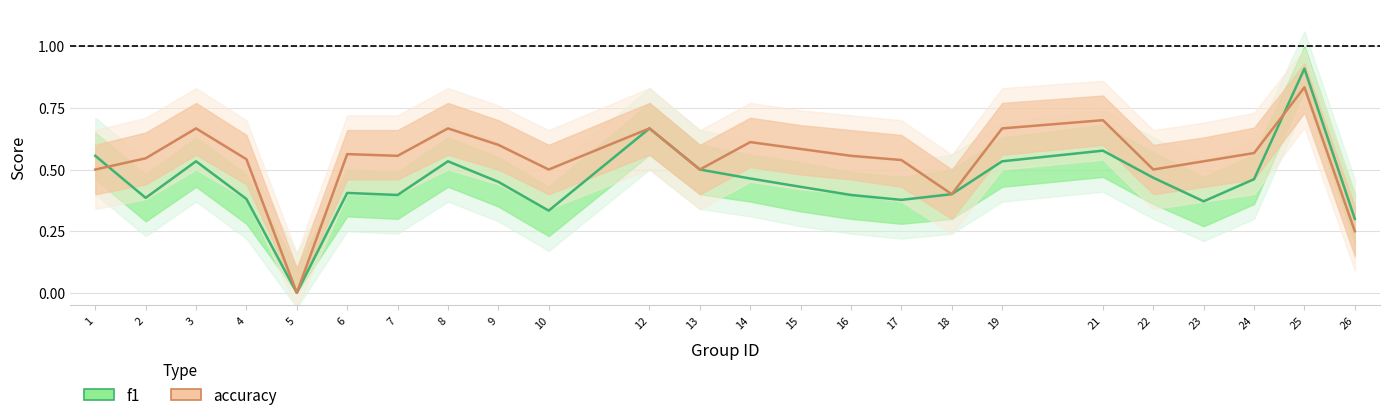

At which label is accuracy closest to 0?

5